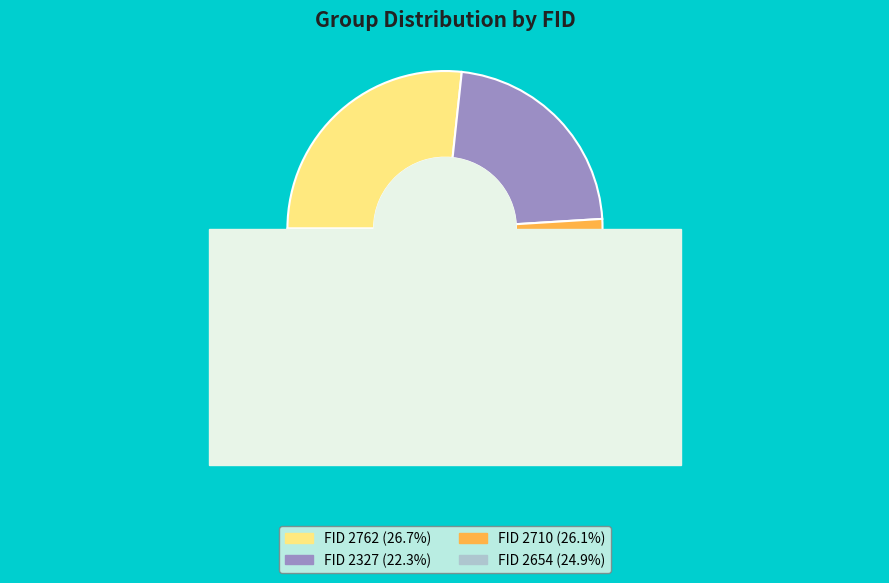

The 2710 slice represents 26% of the pie. True or false?

True